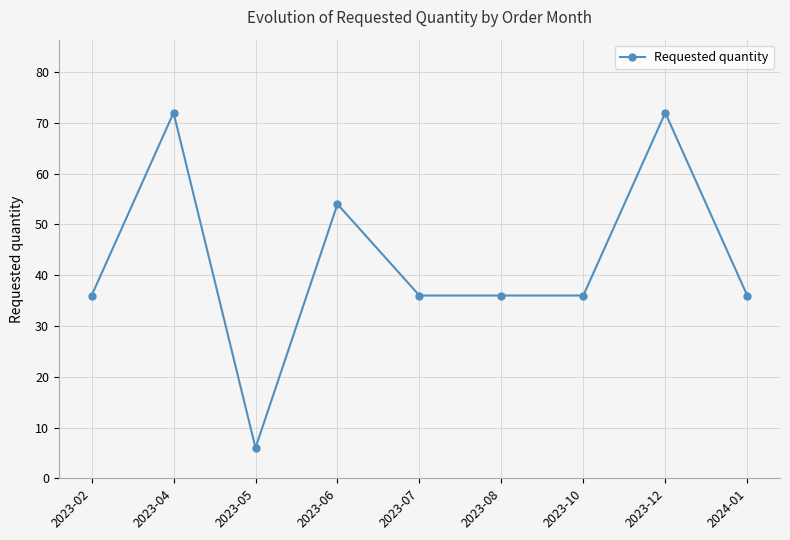

True or false: the data has more than 0 interior local peaks.

True